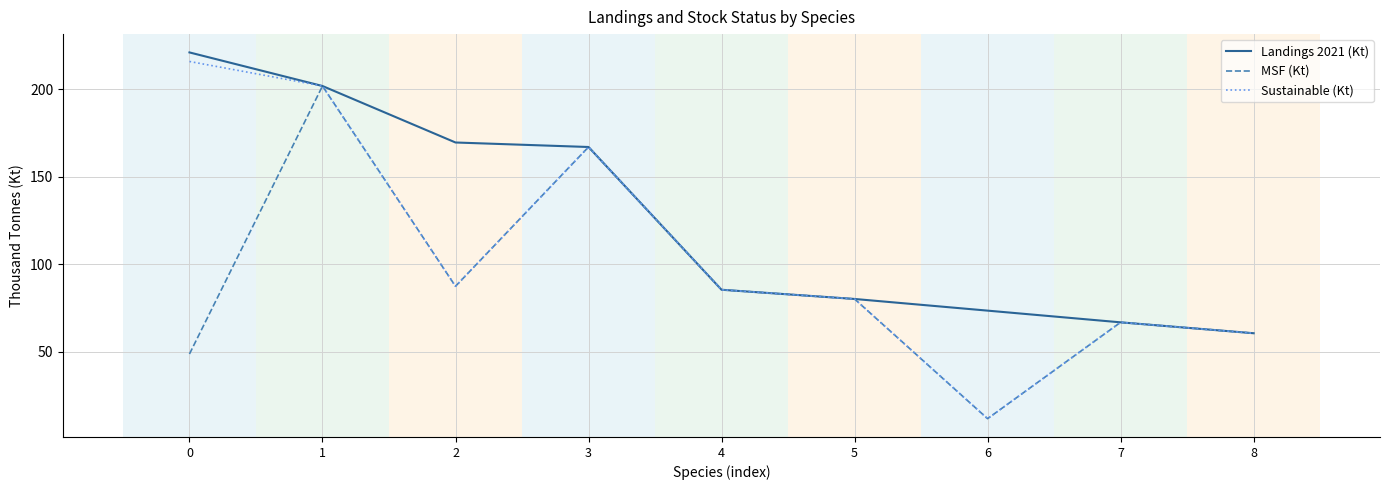

How many lines are shown in the chart?

3